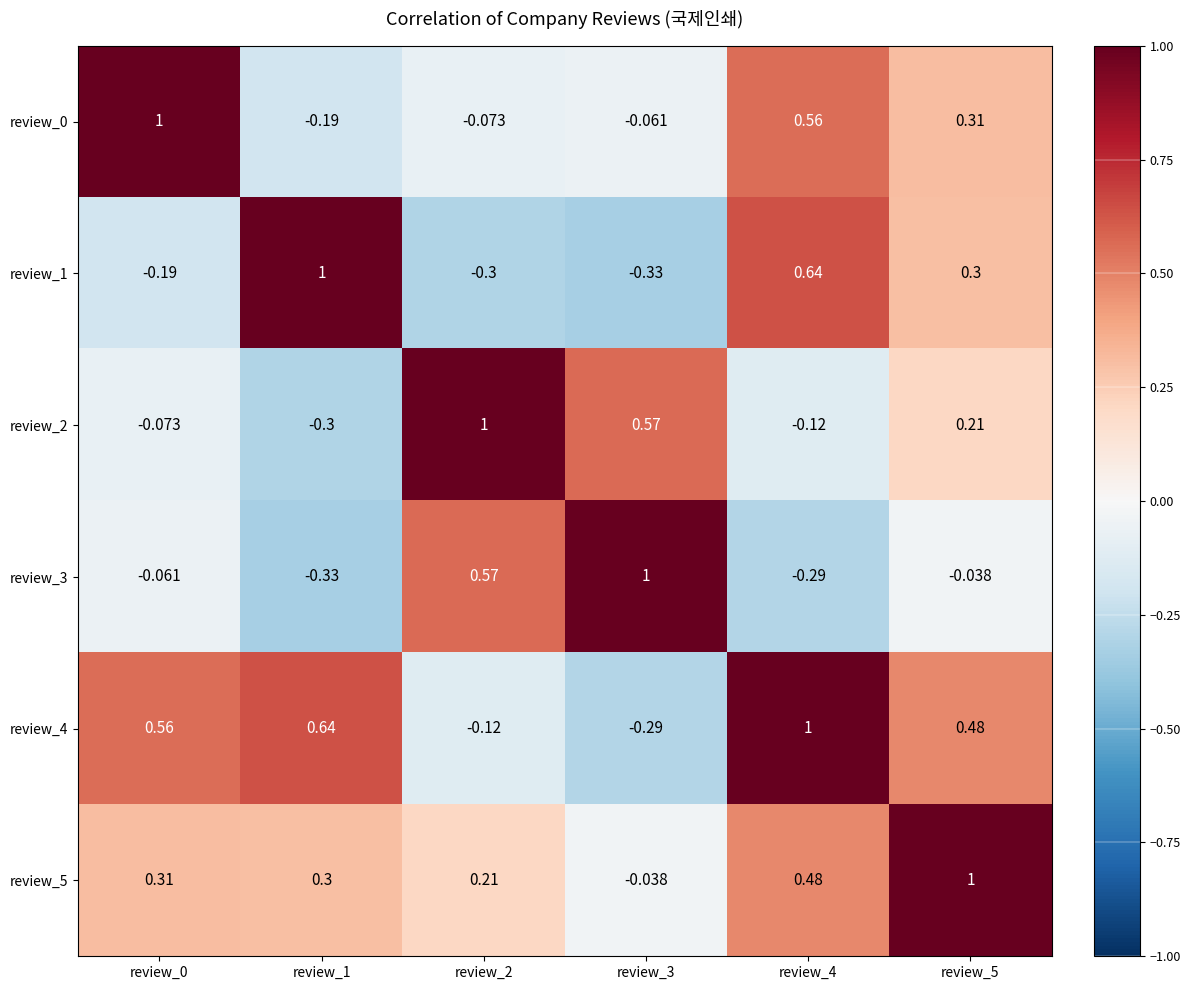

What is the difference between the highest and lowest values at review_2?

1.3